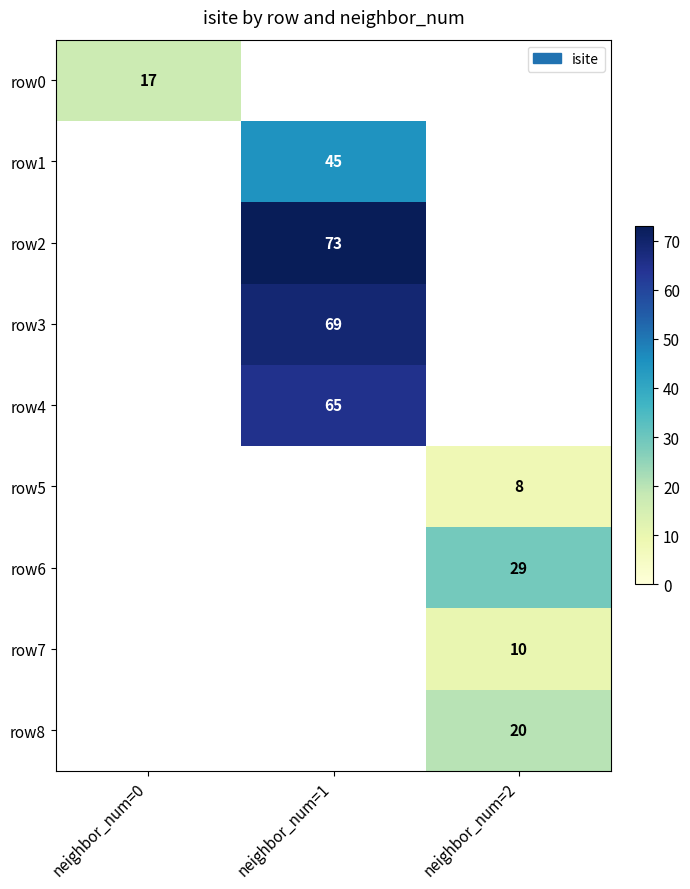

Which label corresponds to the smallest value in the chart?

neighbor_num=2